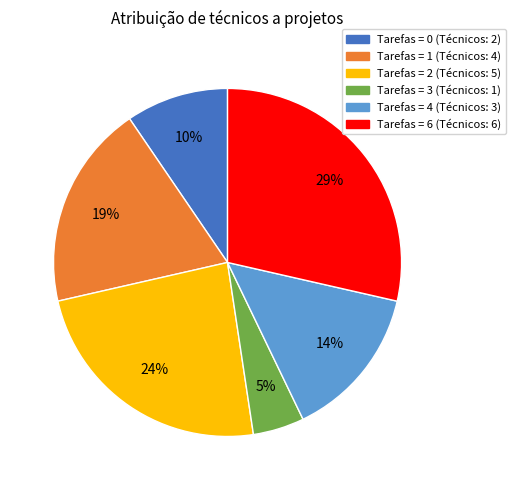

Does any single category account for the majority?

No